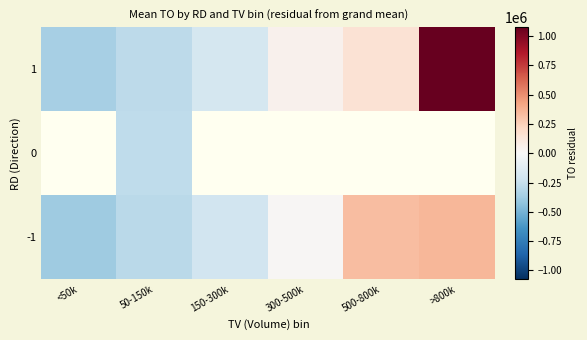

How many negative values does the -1 series have?

3